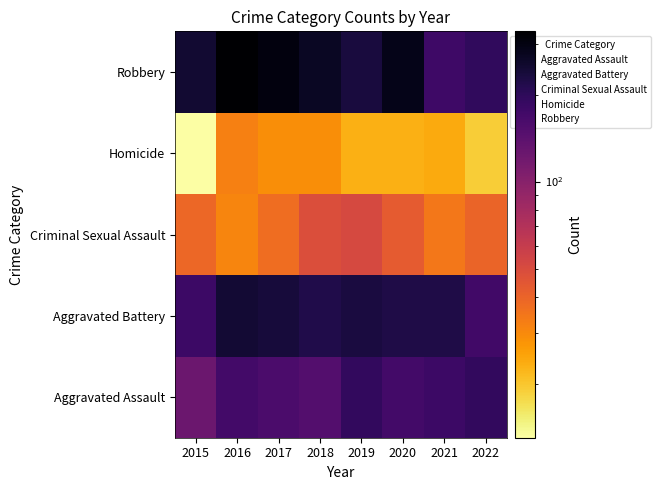

List the series in order of their peak value, lowest first.

Homicide, Criminal Sexual Assault, Aggravated Assault, Aggravated Battery, Robbery